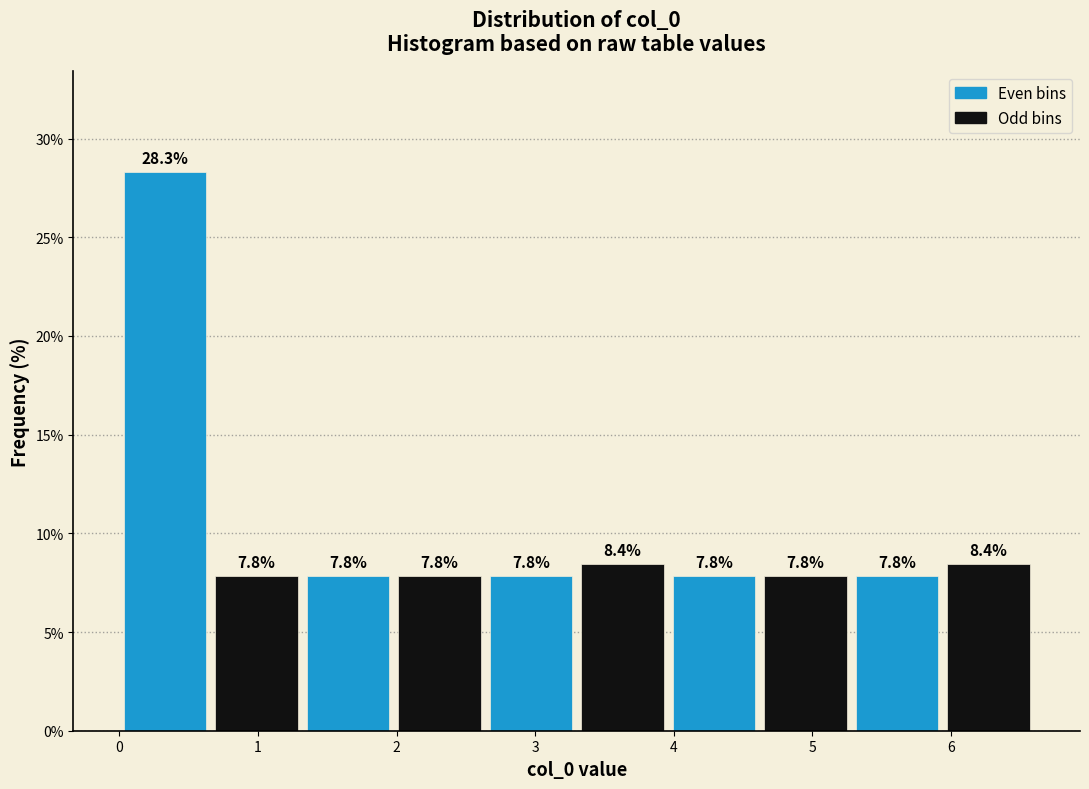

Reading left to right, list every bar in this chart as the range it spans on the x-axis followed by its height. The bar edges are not printed on the chart, so give them approximately, as read against the axis.

0.00 to 0.66: 28.3
0.66 to 1.32: 7.8
1.32 to 1.98: 7.8
1.98 to 2.64: 7.8
2.64 to 3.30: 7.8
3.30 to 3.96: 8.4
3.96 to 4.62: 7.8
4.62 to 5.28: 7.8
5.28 to 5.94: 7.8
5.94 to 6.60: 8.4